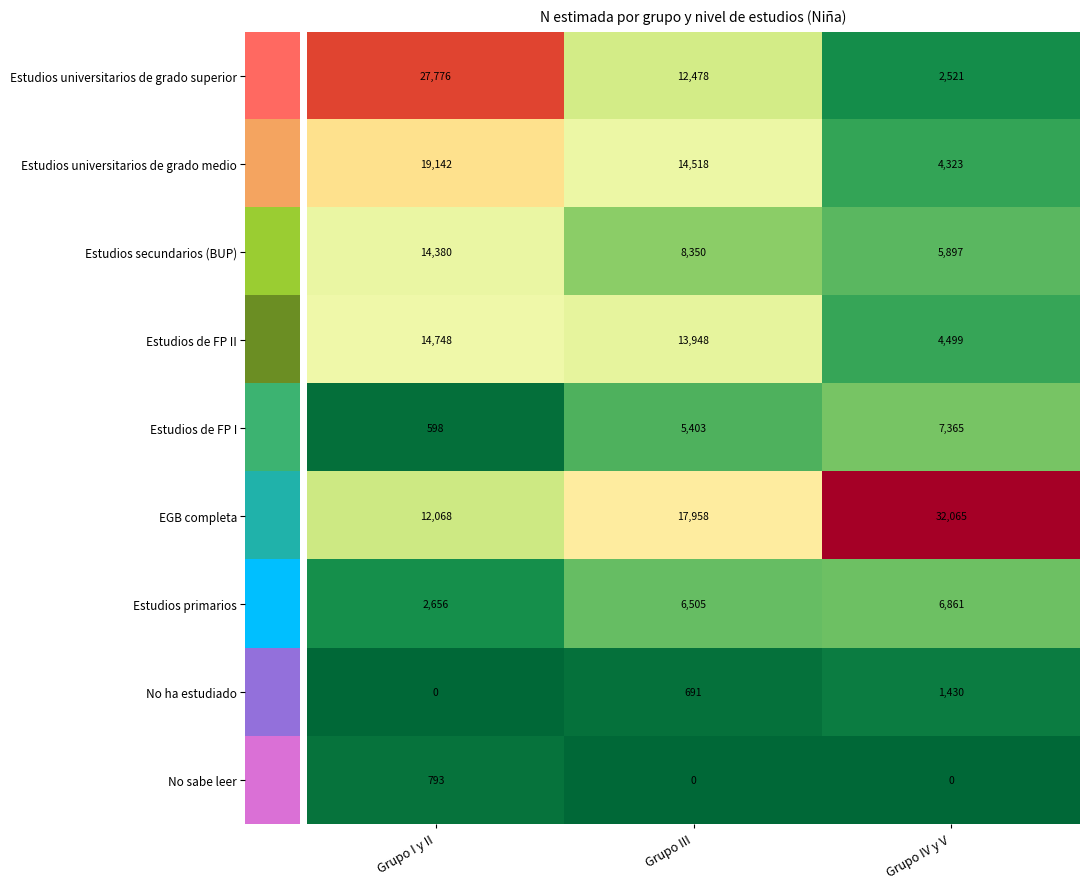

What is the greatest value displayed?

32065